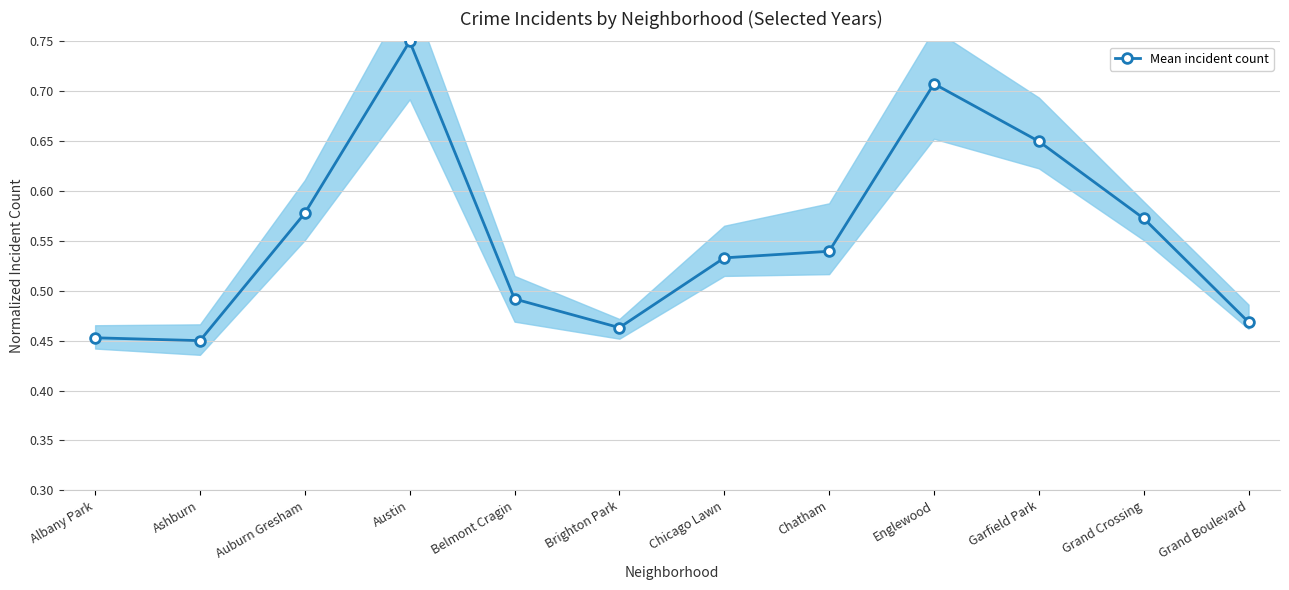

Reading right to left, extract all data points from this chart.

Grand Boulevard=0.5	Grand Crossing=0.6	Garfield Park=0.6	Englewood=0.7	Chatham=0.5	Chicago Lawn=0.5	Brighton Park=0.5	Belmont Cragin=0.5	Austin=0.8	Auburn Gresham=0.6	Ashburn=0.5	Albany Park=0.5